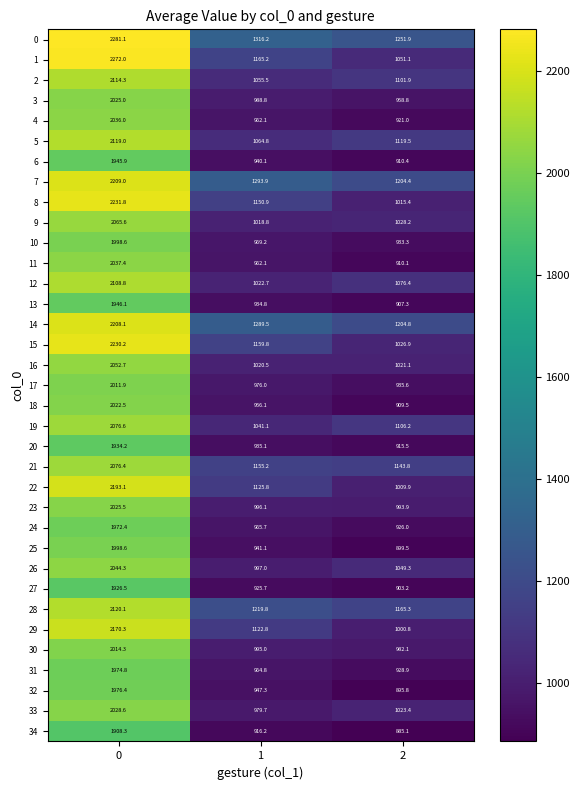

Which series has the largest range (max minus min)?

1